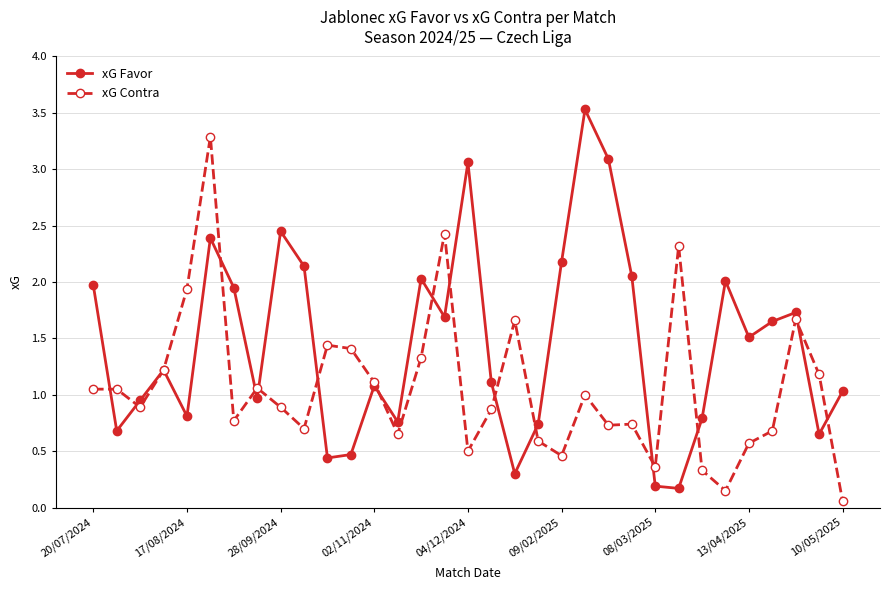

Which series has the largest total across all categories?

xG Favor